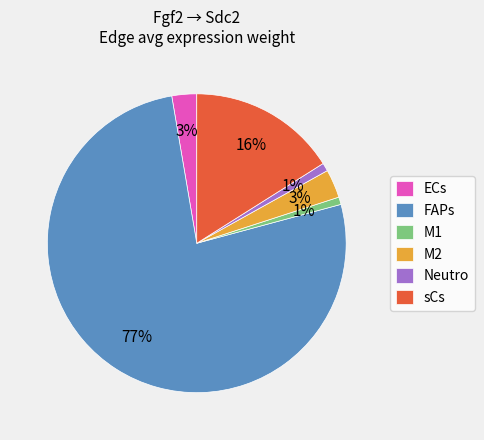

Which slice is the largest?

FAPs